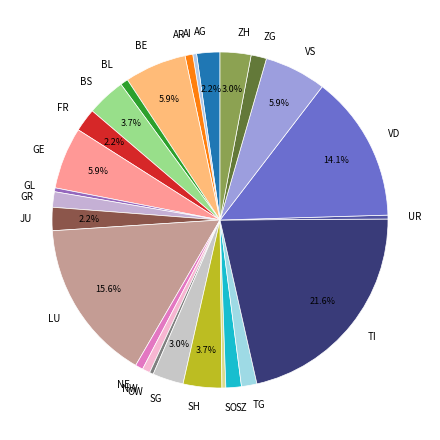

To the nearest percent, what percentage of the pie is SH?

4%